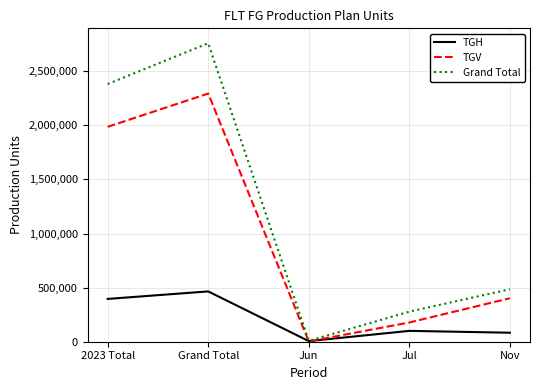

Between 2023 Total and Jun, which series saw the biggest shift?

Grand Total